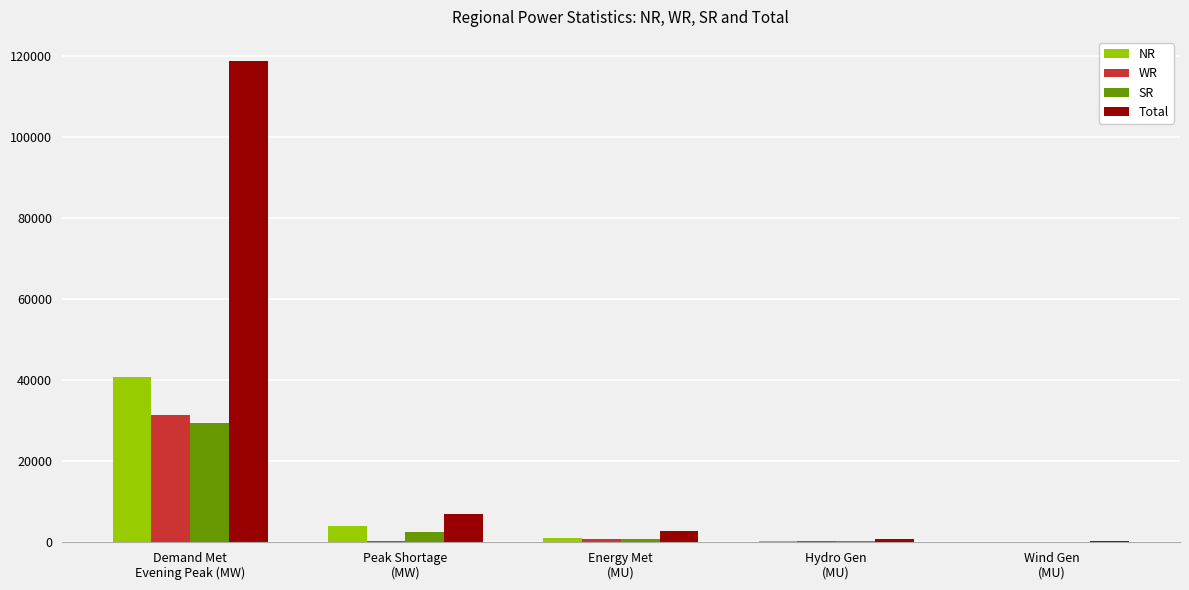

Which series has the largest total across all categories?

Total